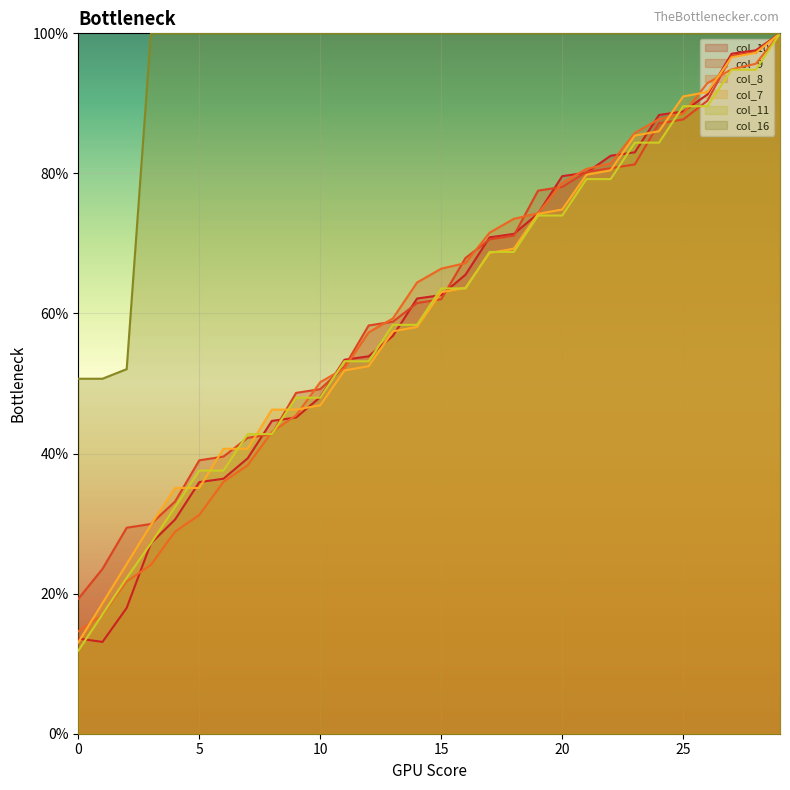

True or false: col_9 has more than 0 points higher than both neighbors.

False